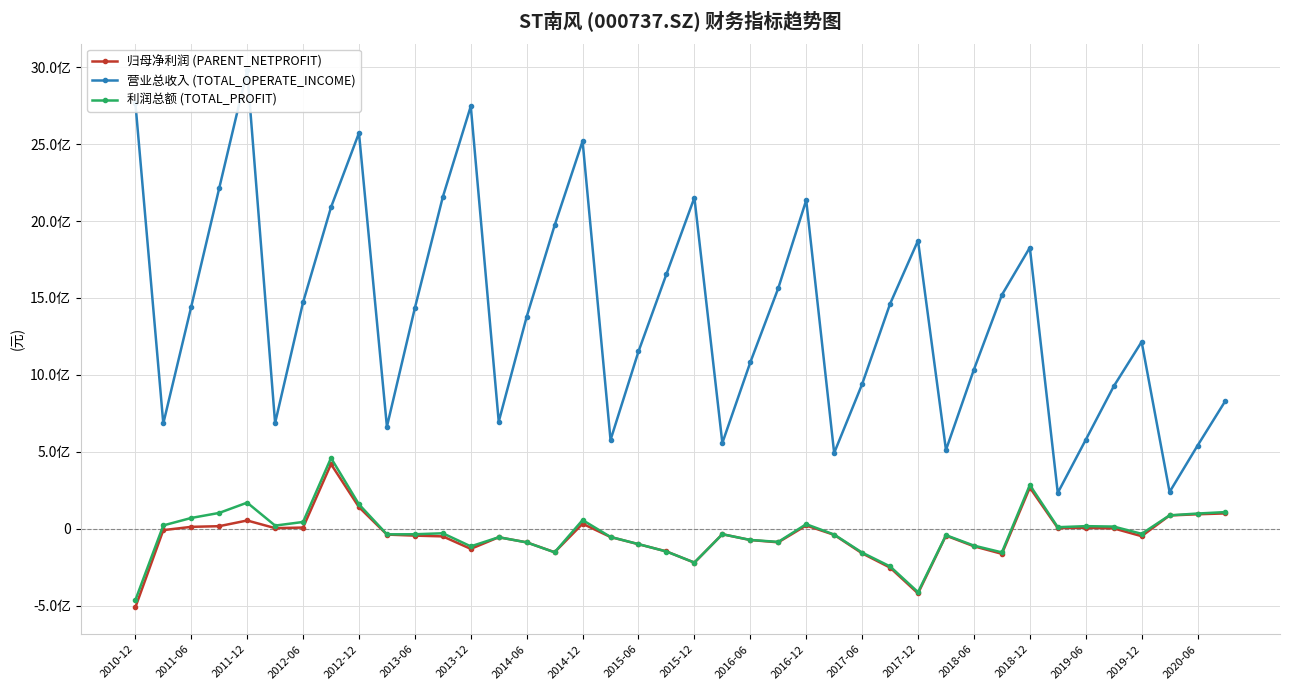

Is the value of 营业总收入 (TOTAL_OPERATE_INCOME) at 2011-12 greater than the value of 归母净利润 (PARENT_NETPROFIT) at 2016-06?

Yes